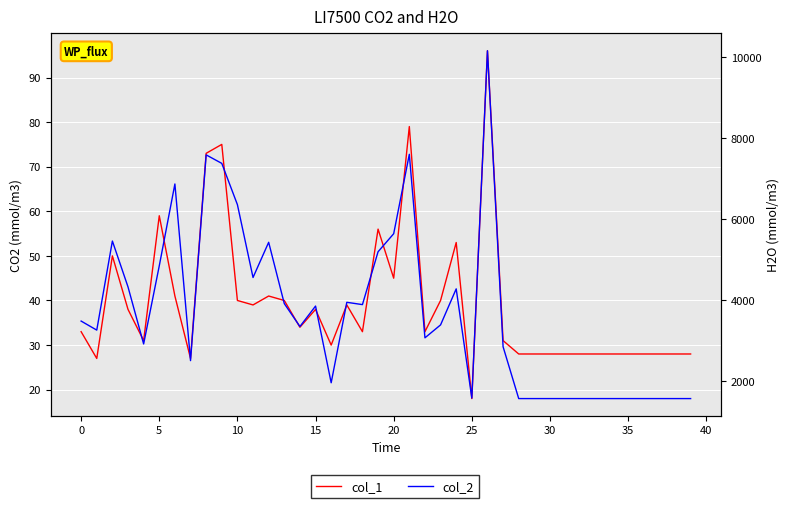

What is the difference between the maximum and minimum values in the col_2 series?

8595